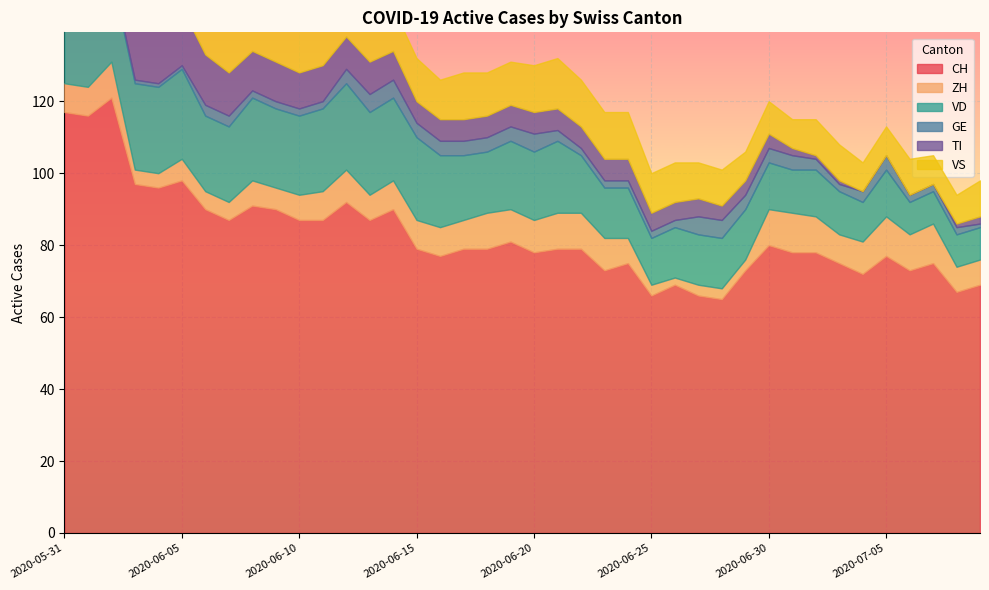

How many interior local valleys does the GE series have?

1